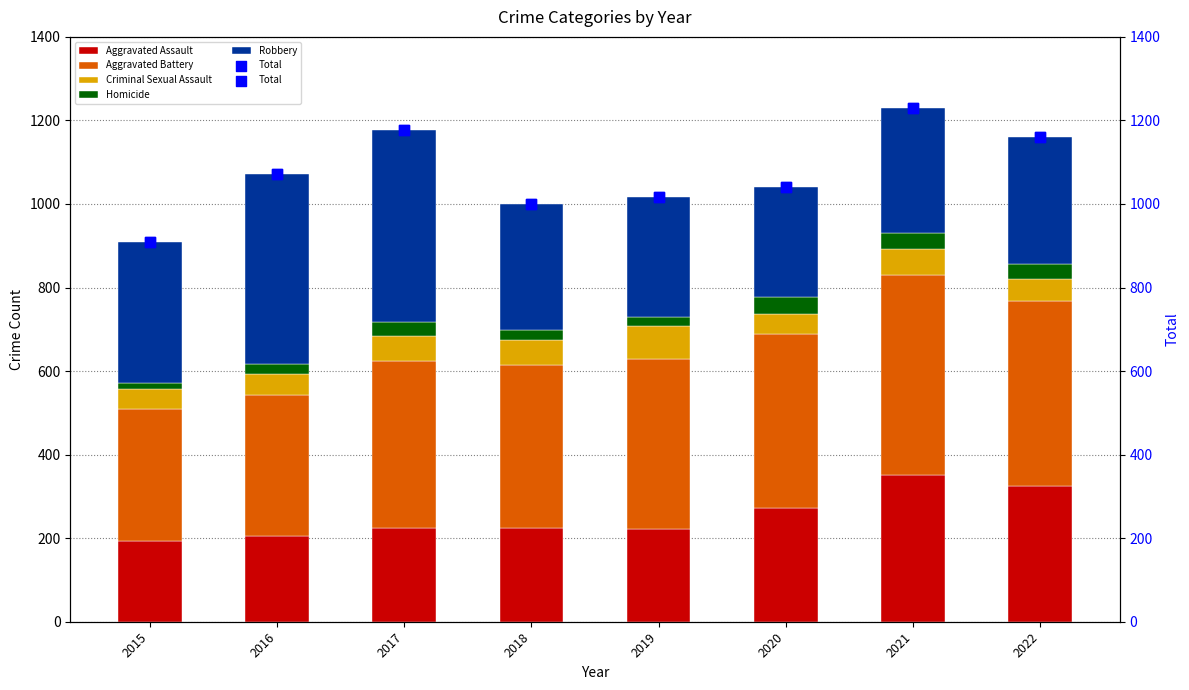

Which series contains the highest Y value?

Total